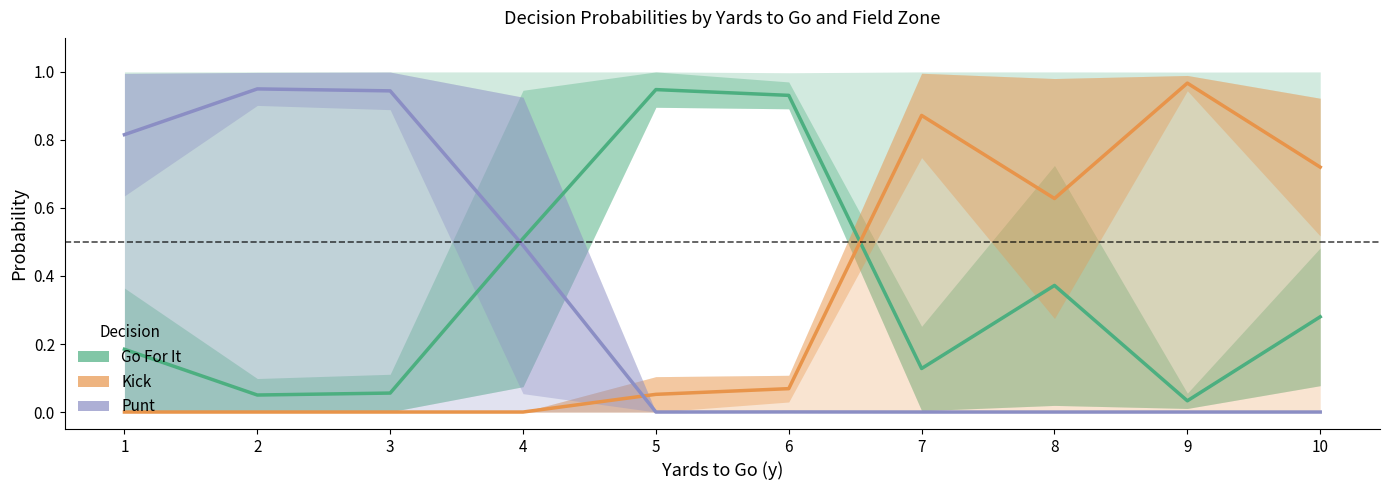

At which category is the sum across all series the highest?

1